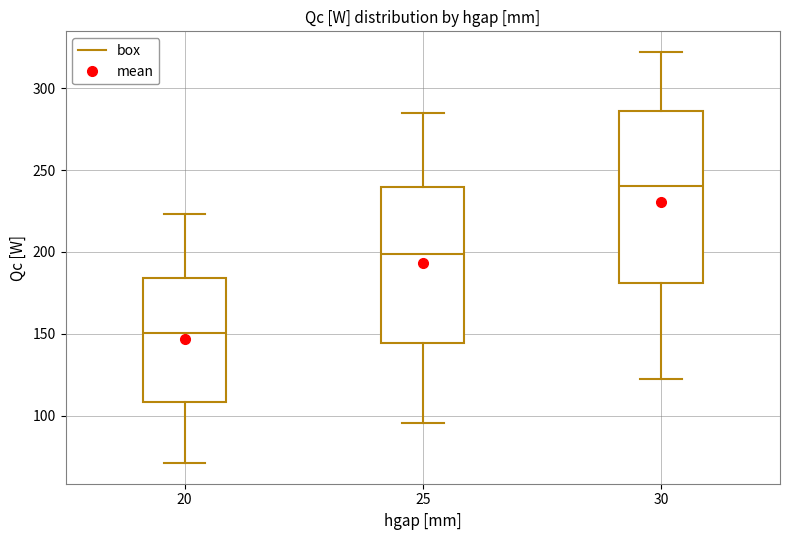

Where is the upper edge of the box at x = 30 on the y-axis? The values are not printed on the chart, so give them approximately, as read against the axis.

285